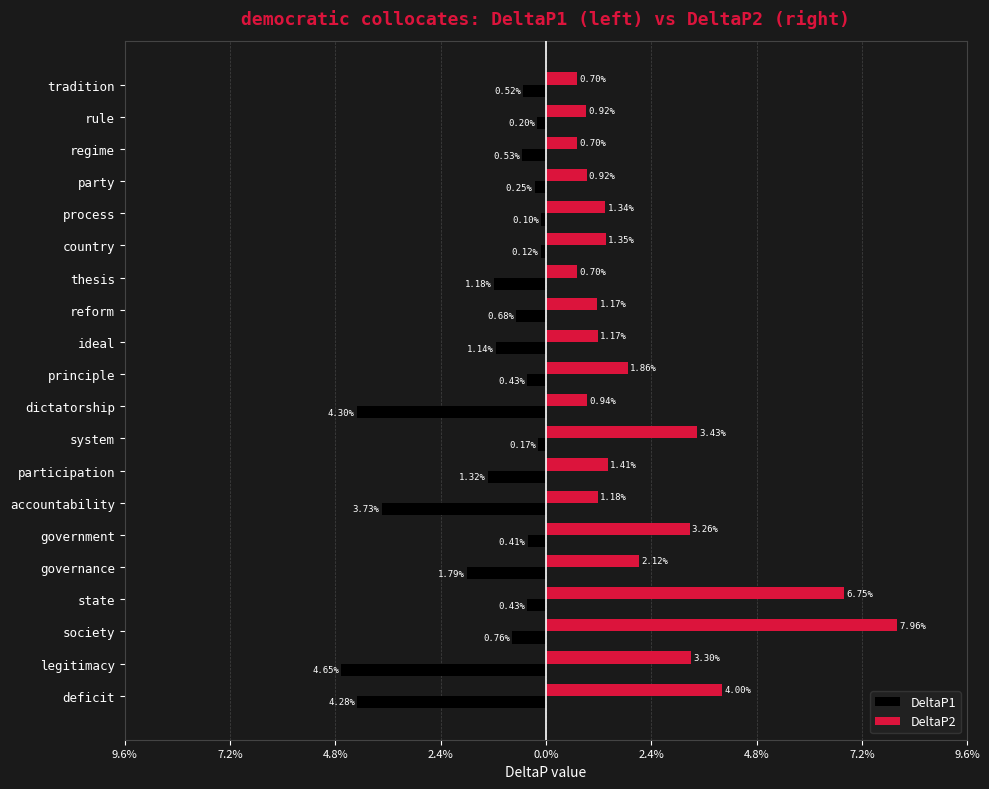

Reading right to left, transcribe all the data shown in this chart.

DeltaP1: -0.0	-0.0	-0.0	-0.0	-0.0	-0.0	-0.0	-0.0	-0.0	-0.0	-0.0	-0.0	-0.0	-0.0	-0.0	-0.0	-0.0	-0.0	-0.0	-0.0
DeltaP2: 0.0	0.0	0.0	0.0	0.0	0.0	0.0	0.0	0.0	0.0	0.0	0.0	0.0	0.0	0.0	0.0	0.1	0.1	0.0	0.0